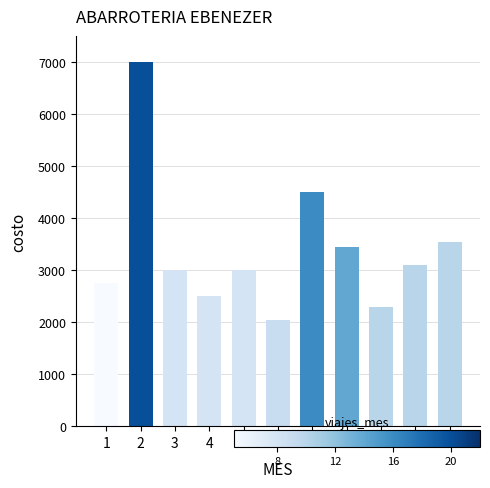

Reading right to left, extract all data points from this chart.

3550	3100	2300	3450	4500	2050	3000	2500	3000	7000	2750